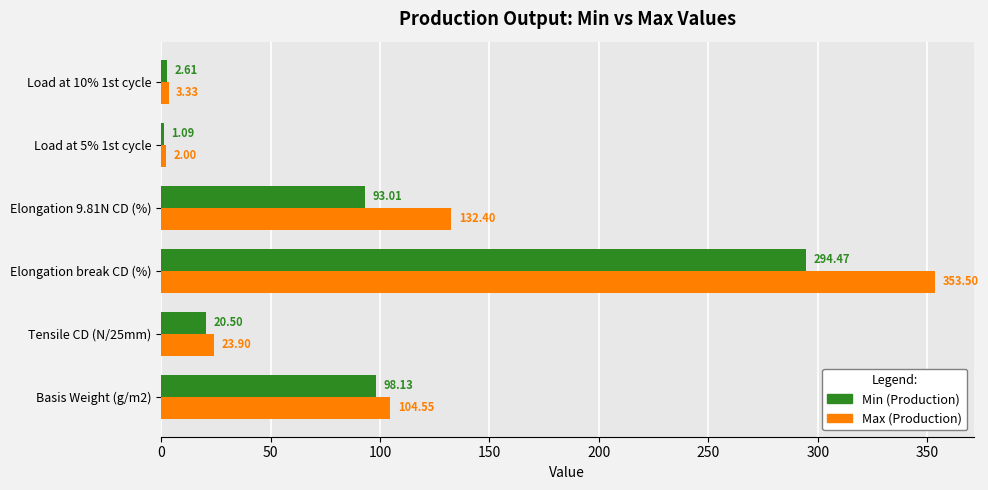

Which label corresponds to the largest value in the chart?

Elongation break CD (%)